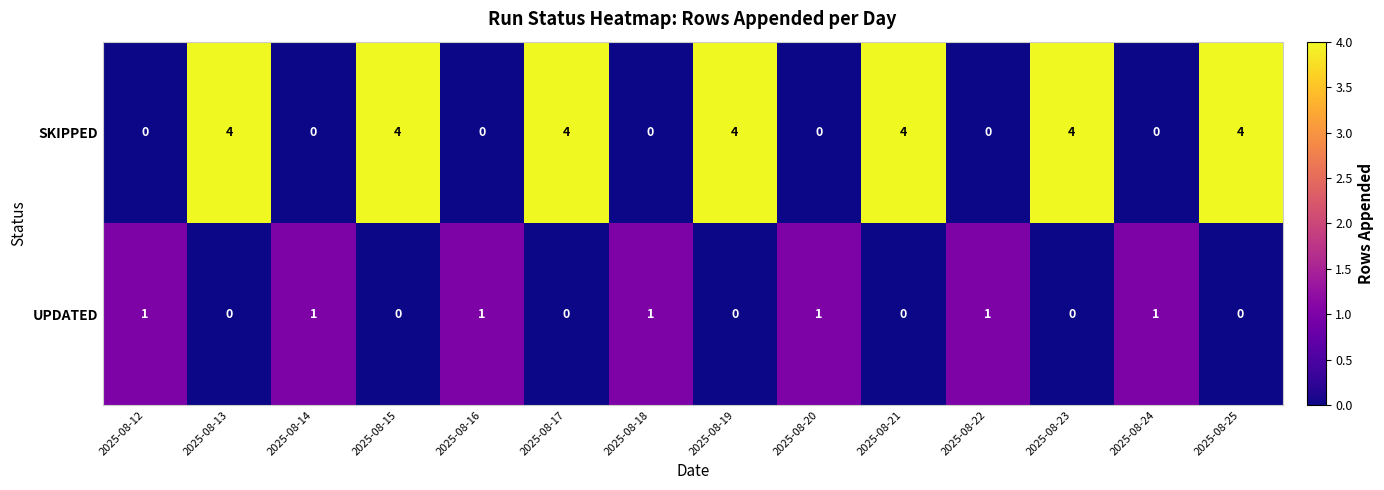

At how many categories does at least one series exceed 0?

14